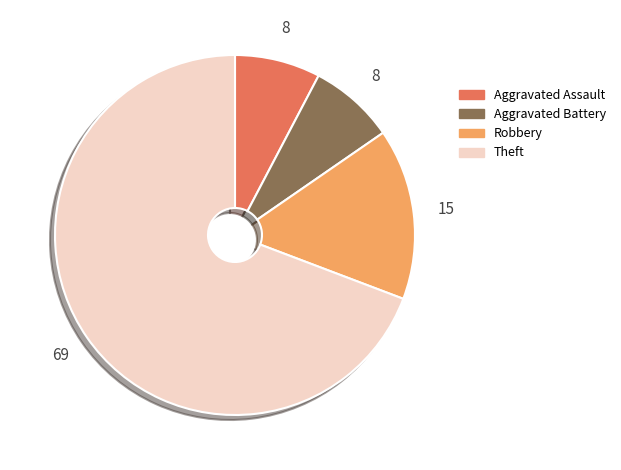

Approximately how many times larger is the value at Aggravated Assault compared to Aggravated Battery?

1.0